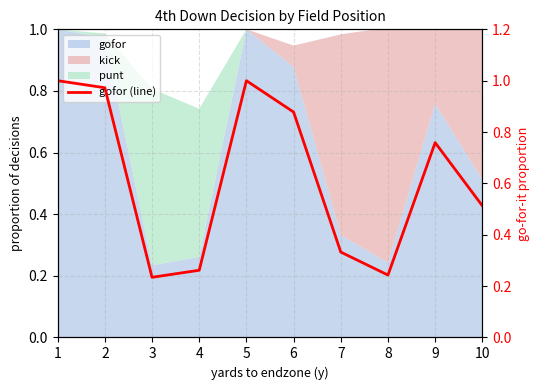

How many interior local peaks (higher than both neighbors) does the data have?

2